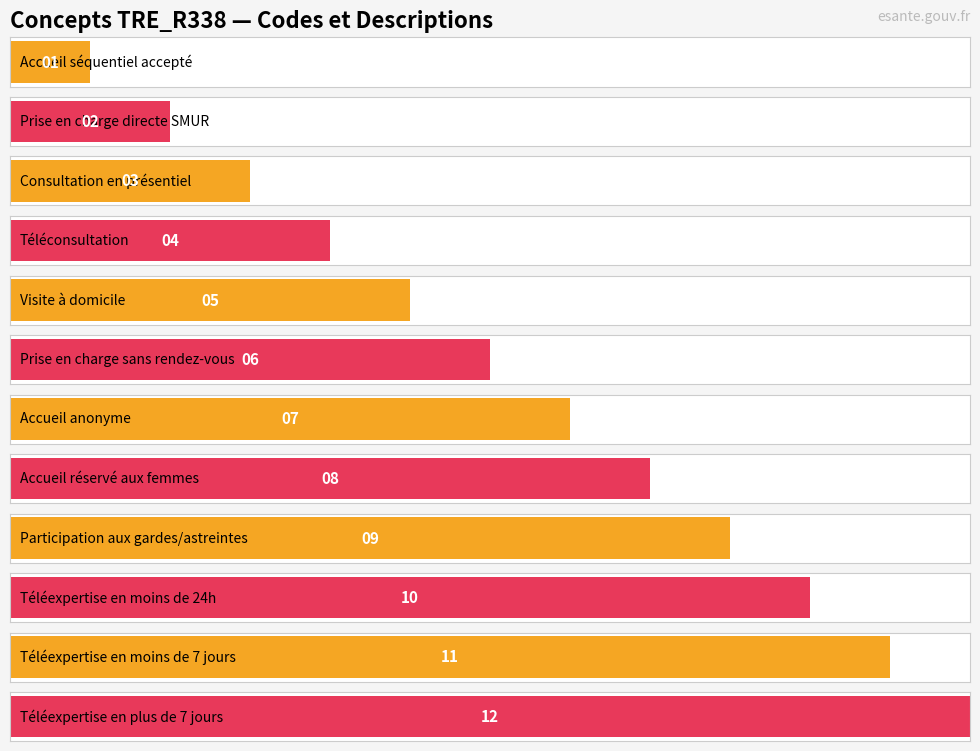

Reading left to right, list all the values displayed in this chart.

Accueil séquentiel accepté=1	Prise en charge directe SMUR=2	Consultation en présentiel=3	Téléconsultation=4	Visite à domicile=5	Prise en charge sans rendez-vous=6	Accueil anonyme=7	Accueil réservé aux femmes=8	Participation aux gardes/astreintes=9	Téléexpertise en moins de 24h=10	Téléexpertise en moins de 7 jours=11	Téléexpertise en plus de 7 jours=12